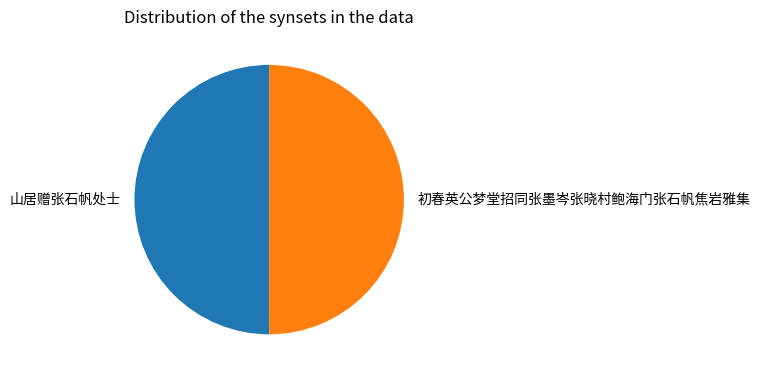

The 初春英公梦堂招同张墨岑张晓村鲍海门张石帆焦岩雅集 slice represents 50% of the pie. True or false?

True